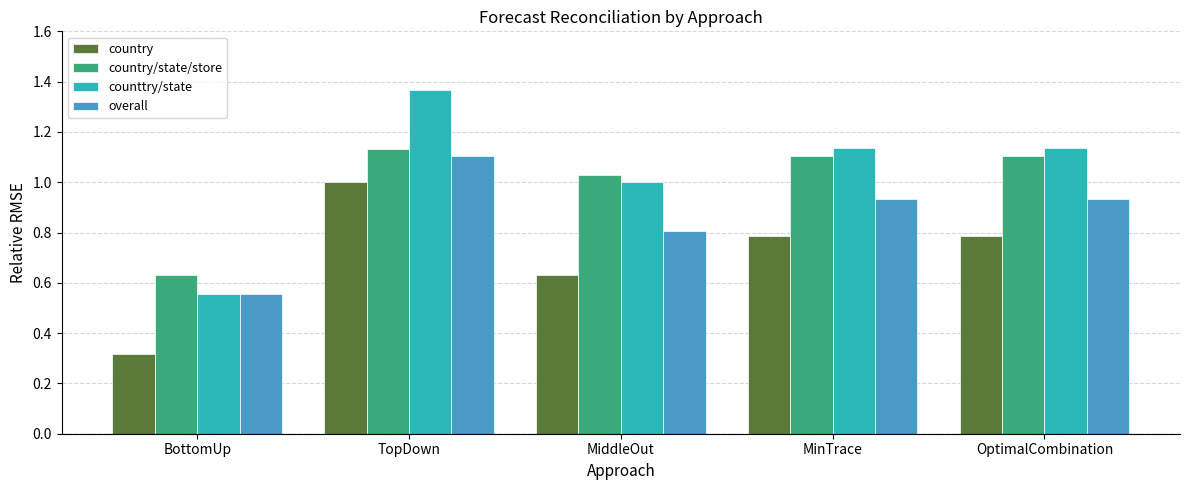

What is the label of the 2nd bar from the right?

MinTrace